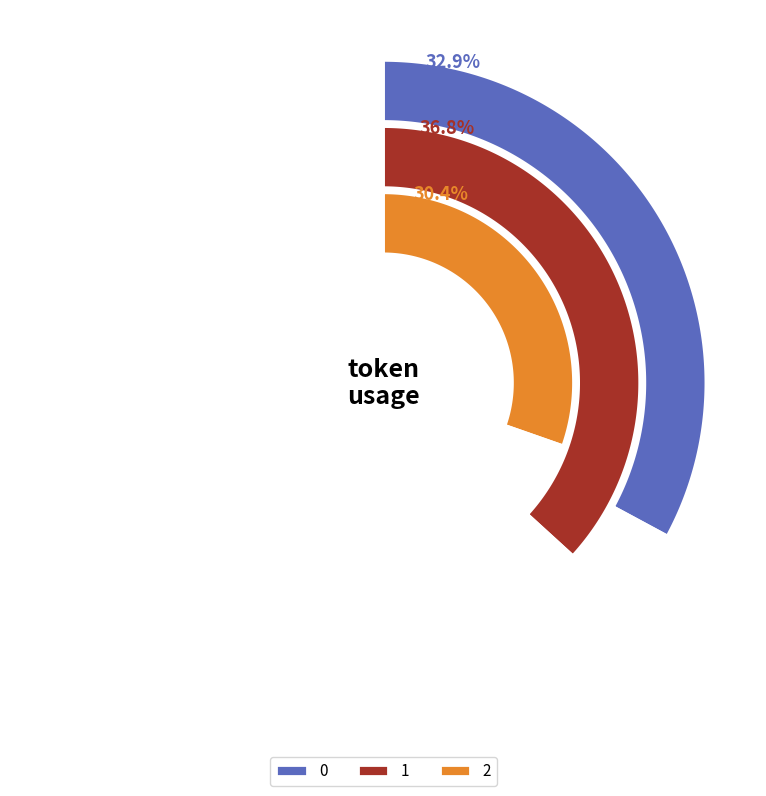

To the nearest percent, what portion does 0 represent?

33%